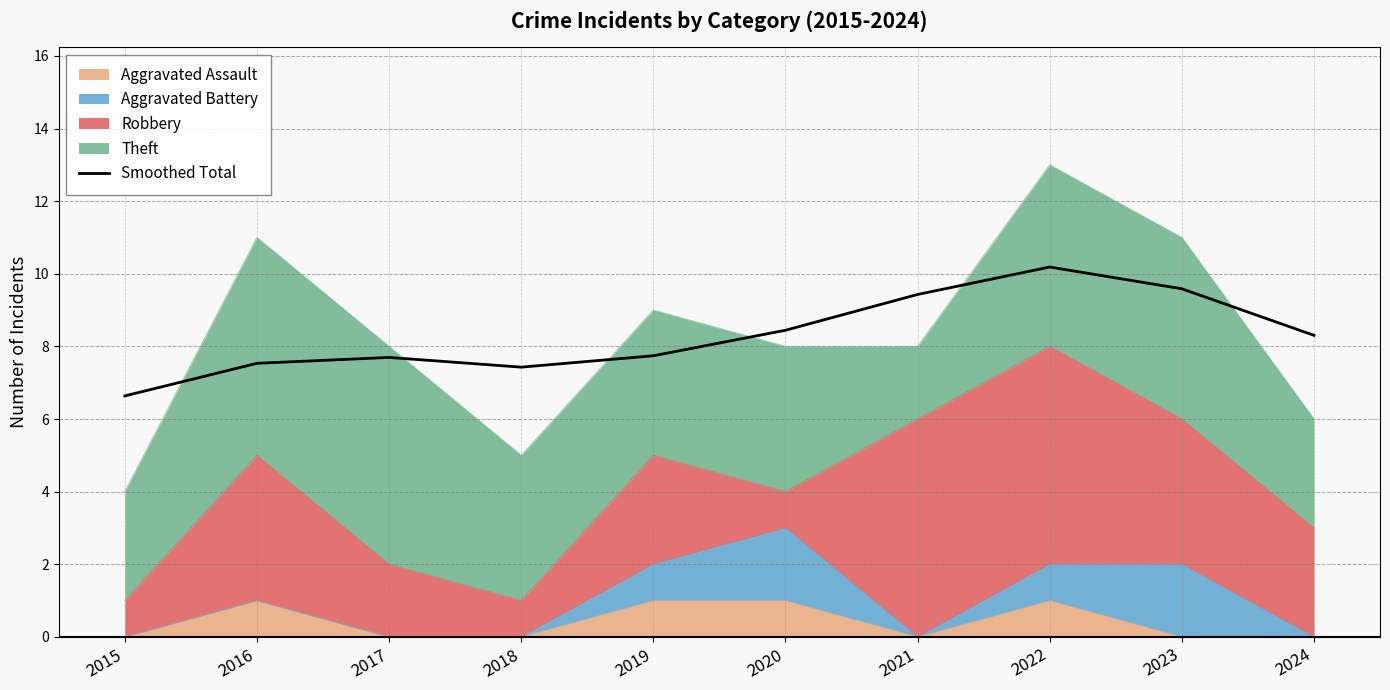

Count the number of values greater than 8.

5